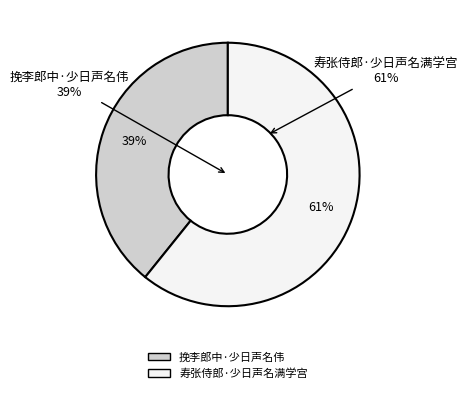

Between 挽李郎中·少日声名伟 and 寿张侍郎·少日声名满学宫, which is larger?

寿张侍郎·少日声名满学宫